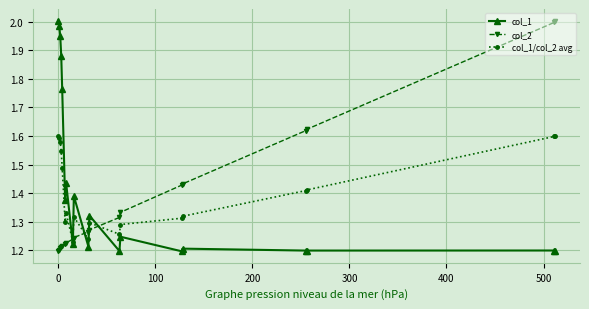

After their last crossing, which series has the higher values: col_2 or col_1/col_2 avg?

col_2